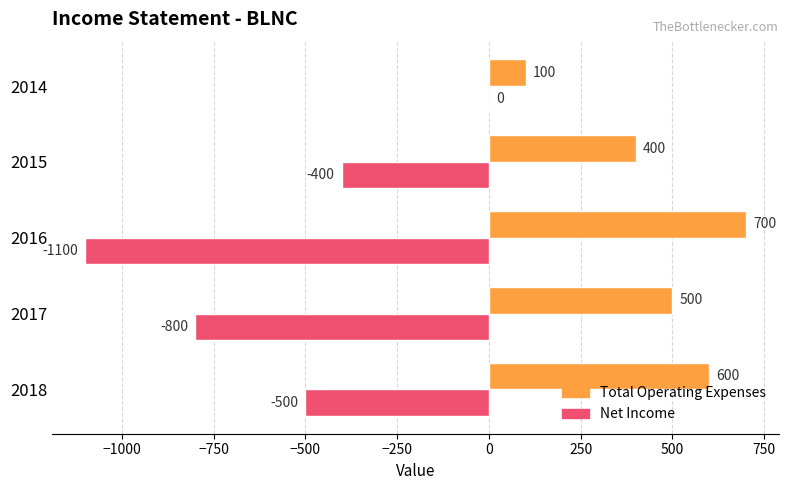

What is the sum of the Net Income values at 2017 and 2016?

-1900